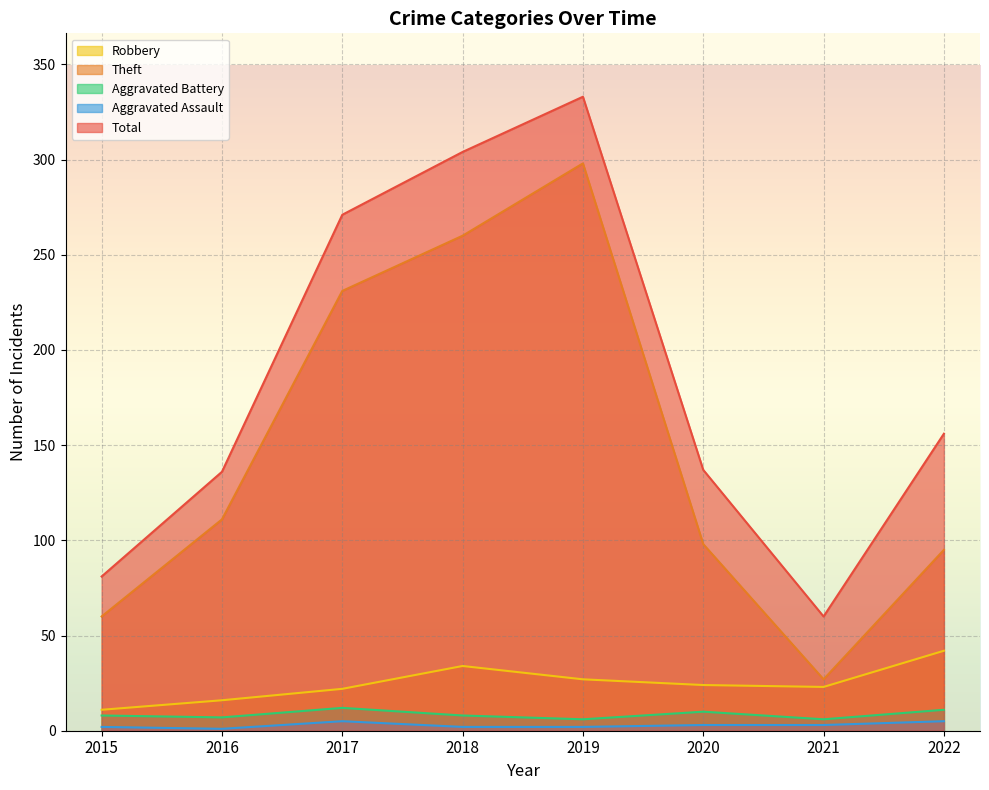

List the series in order of their peak value, lowest first.

Aggravated Assault, Aggravated Battery, Robbery, Theft, Total